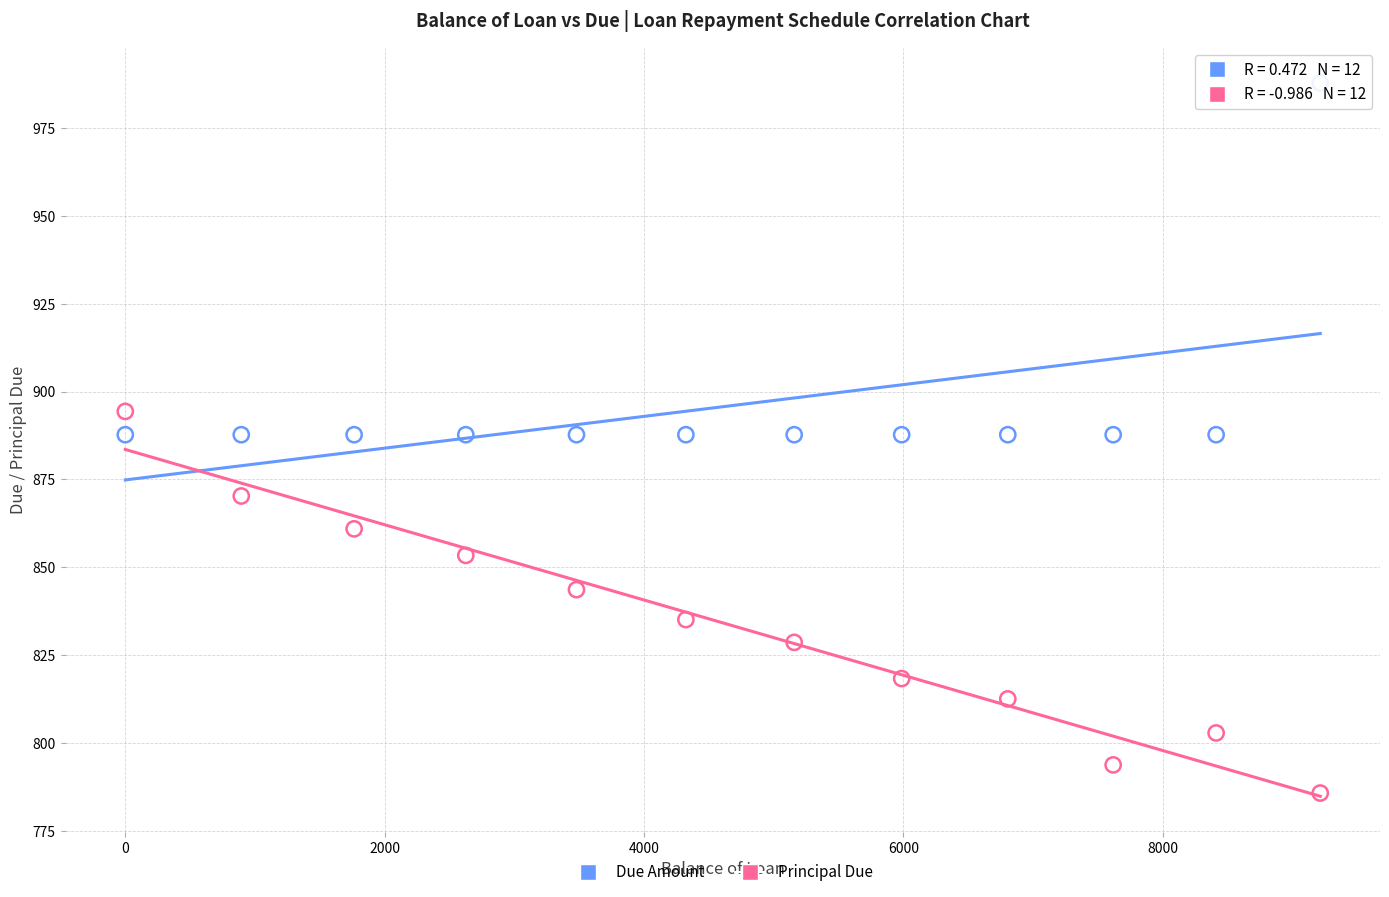

In the Due Amount series, what Y value is closest to 937?

887.7